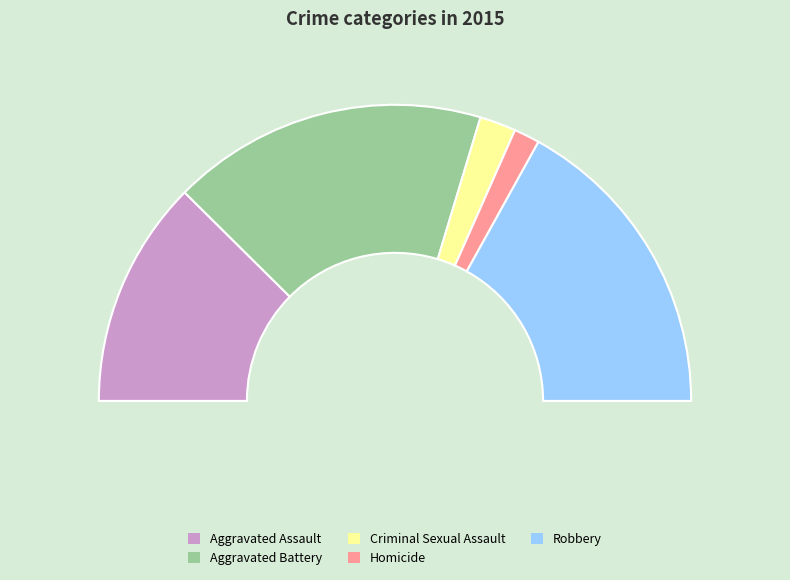

Does Robbery represent more than half of the total?

No